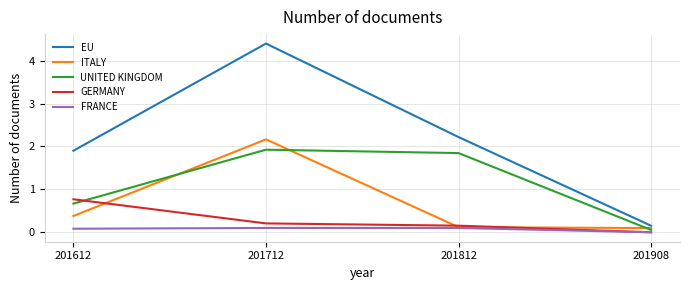

The value of ITALY at 201908 is 0.1. True or false?

True